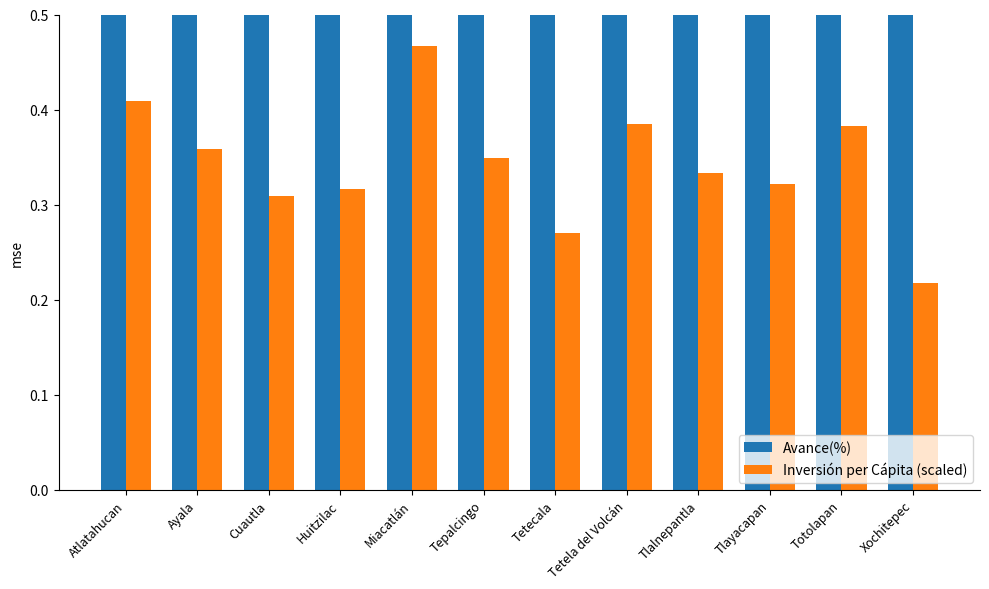

At which category does the chart reach its minimum across all series?

Xochitepec